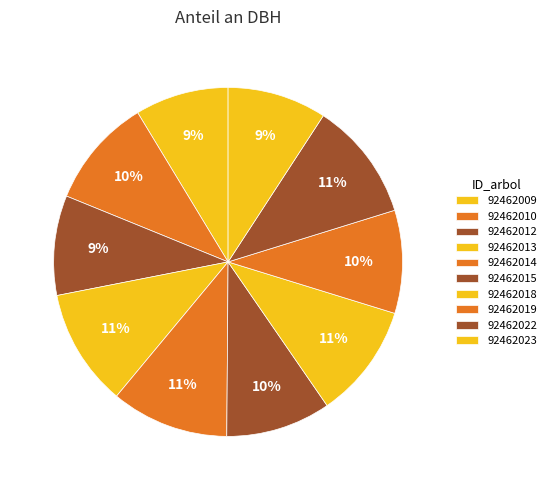

To the nearest percent, what percentage of the pie is 92462013?

11%